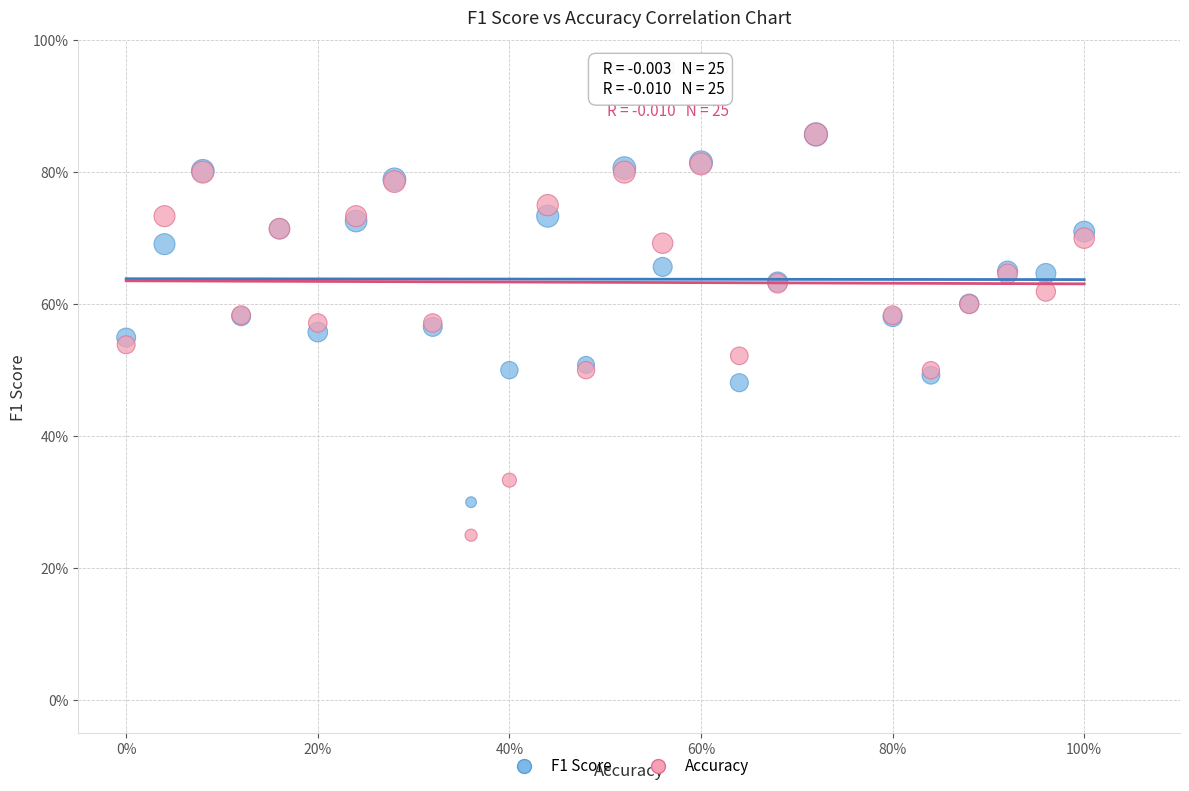

Which series has the largest Y range (max minus min)?

Accuracy